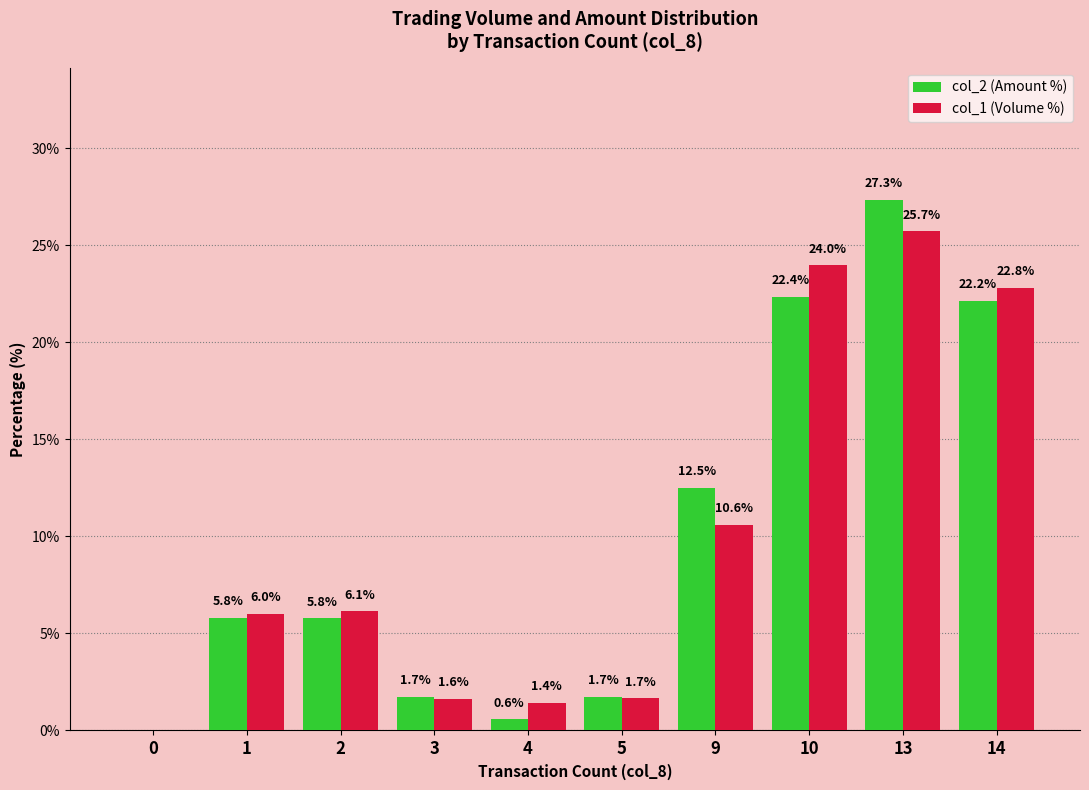

Which series changed the most between 3 and 13?

col_2 (Amount %)